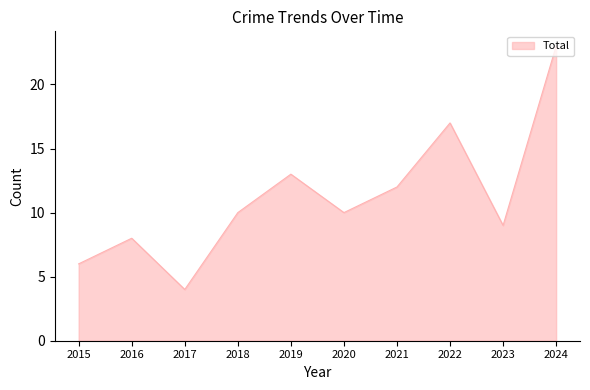

What is the difference between the values at 2020 and 2015?

4